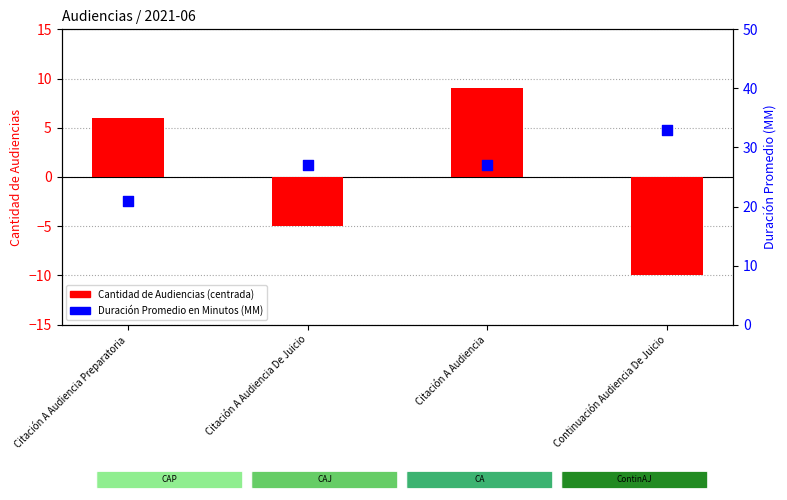

Is the value of Duración Promedio en Minutos (MM) at Citación A Audiencia greater than the value of Cantidad de Audiencias (centrada) at Continuación Audiencia De Juicio?

Yes